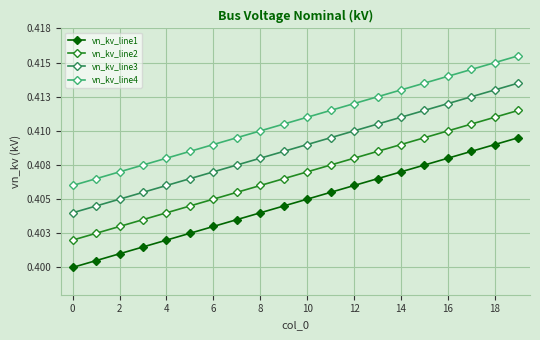

Does the chart have visible grid lines?

Yes